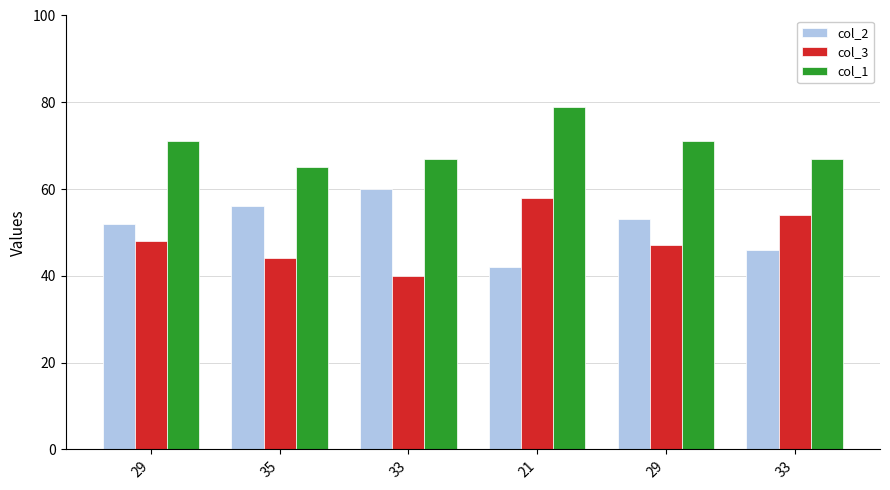

Is the value of col_3 at 33 greater than the value of col_1 at 33?

No